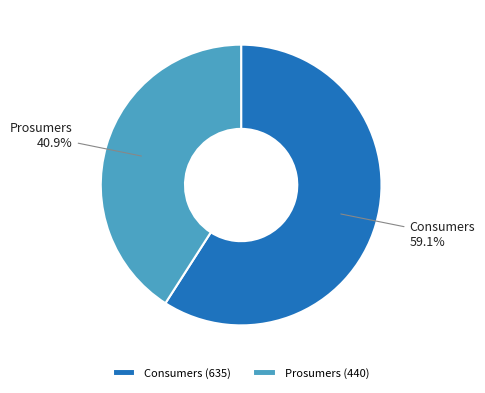

How many segments does this pie chart have?

2